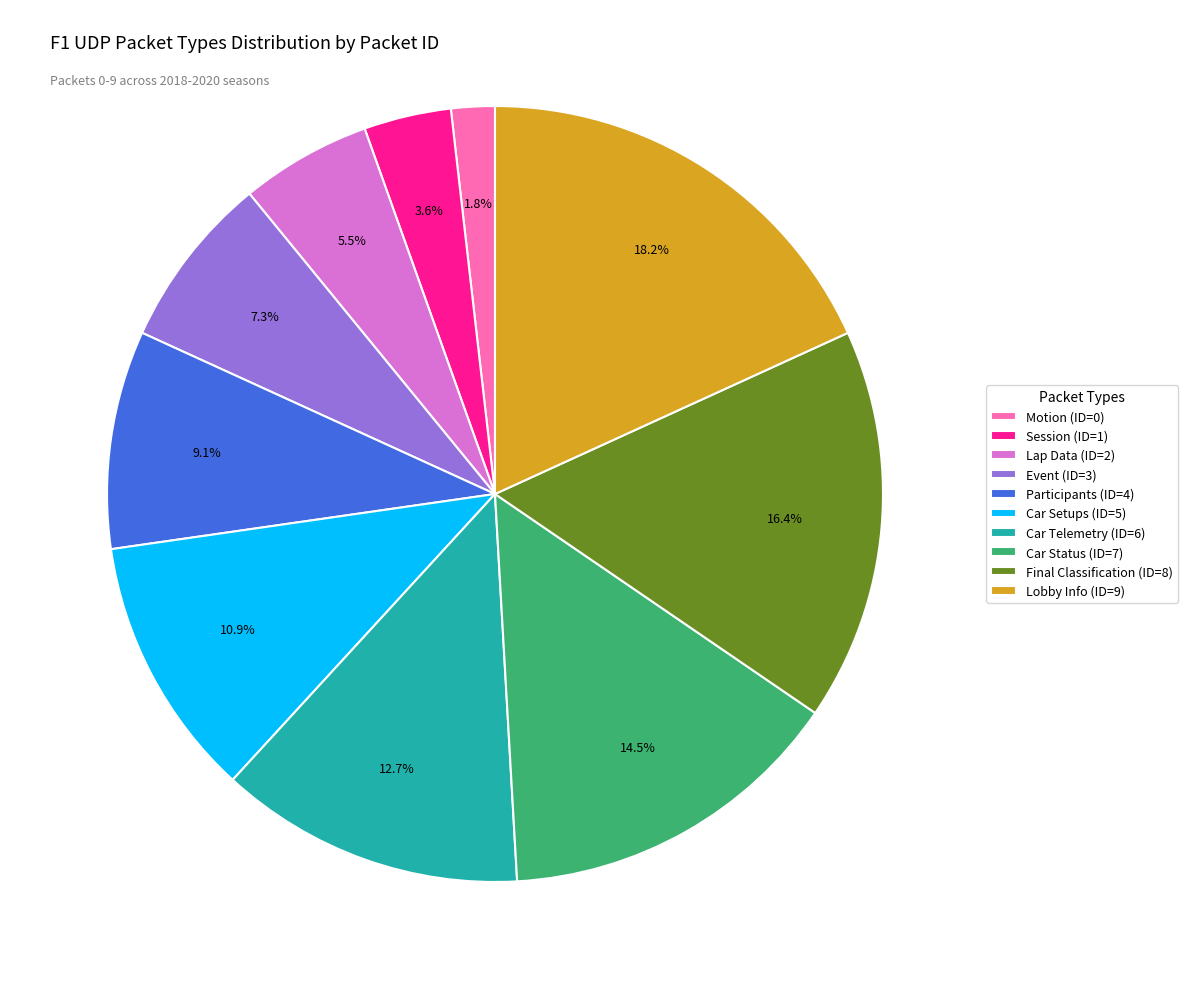

Does Session account for over 50% of the chart?

No